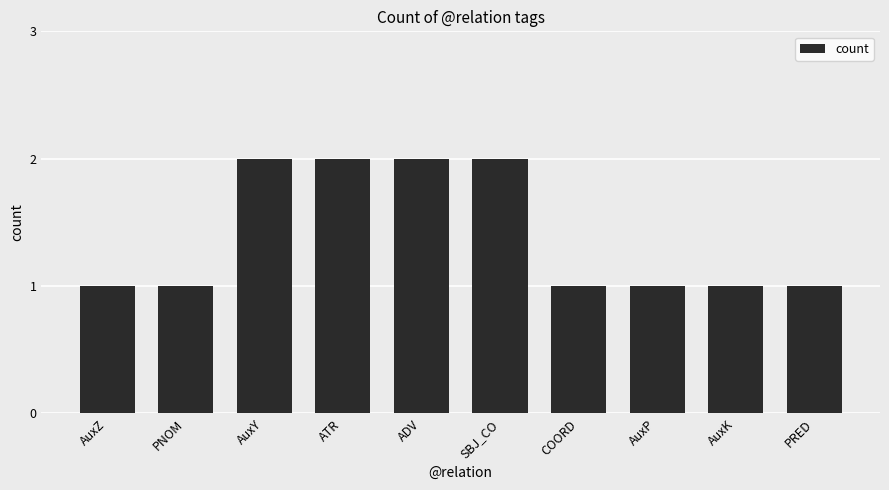

The value at PNOM is 2. True or false?

False